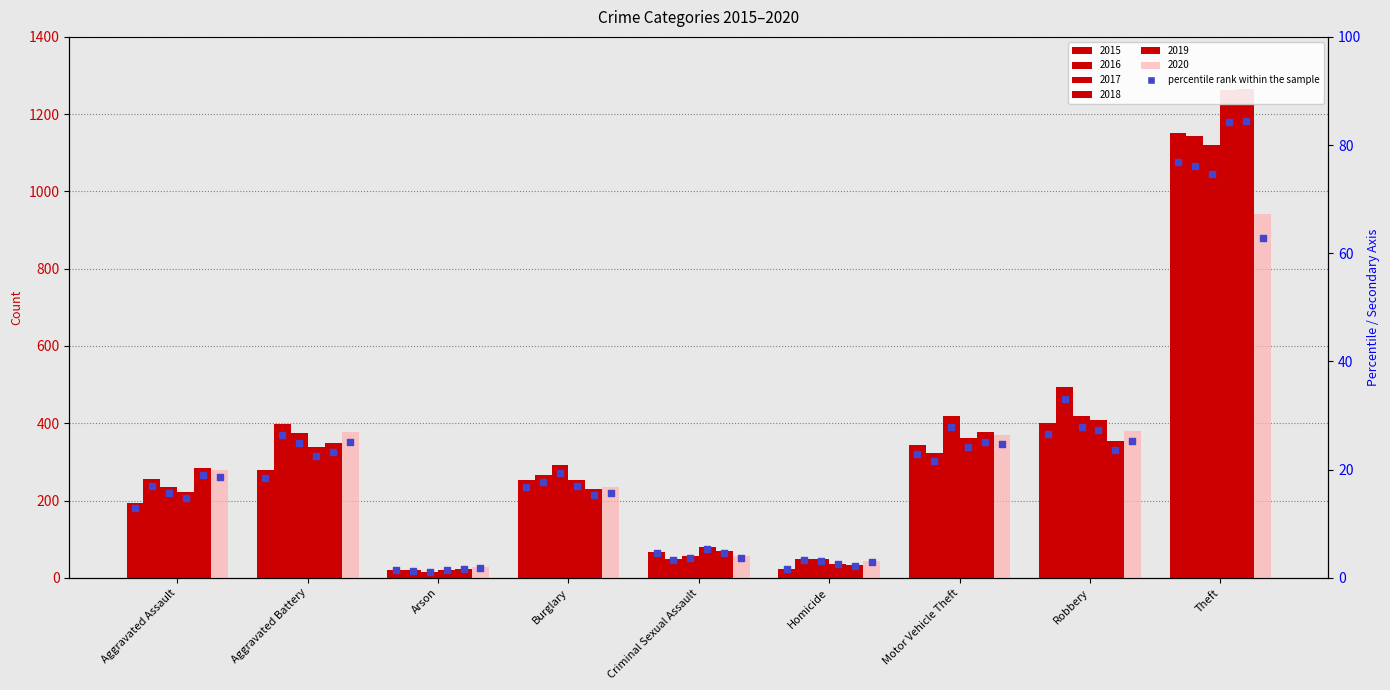

What is the change in value from Arson to Robbery?

+25.3